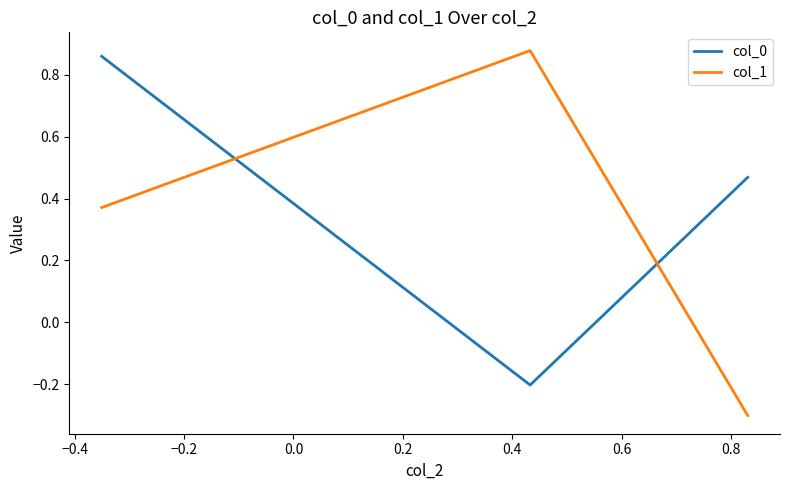

What is the lowest value of the col_0 series?

-0.2